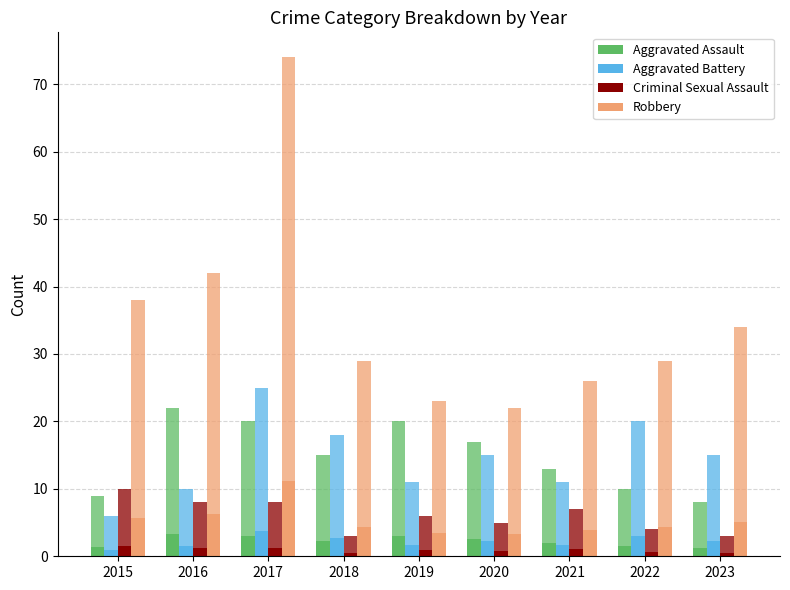

Which series has the largest total across all categories?

Robbery